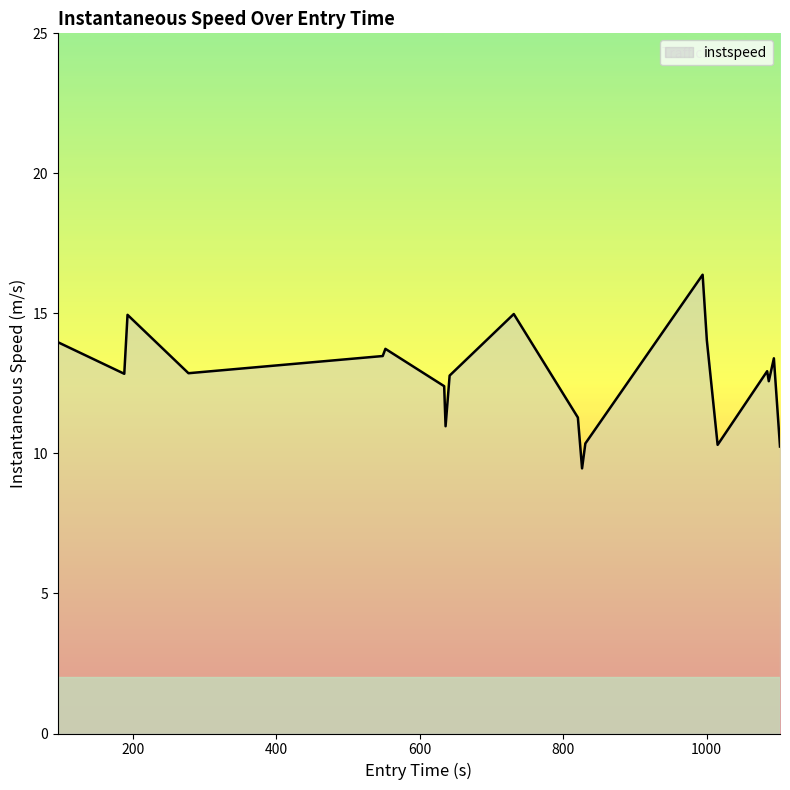

What is the difference between the maximum and minimum values?

6.9